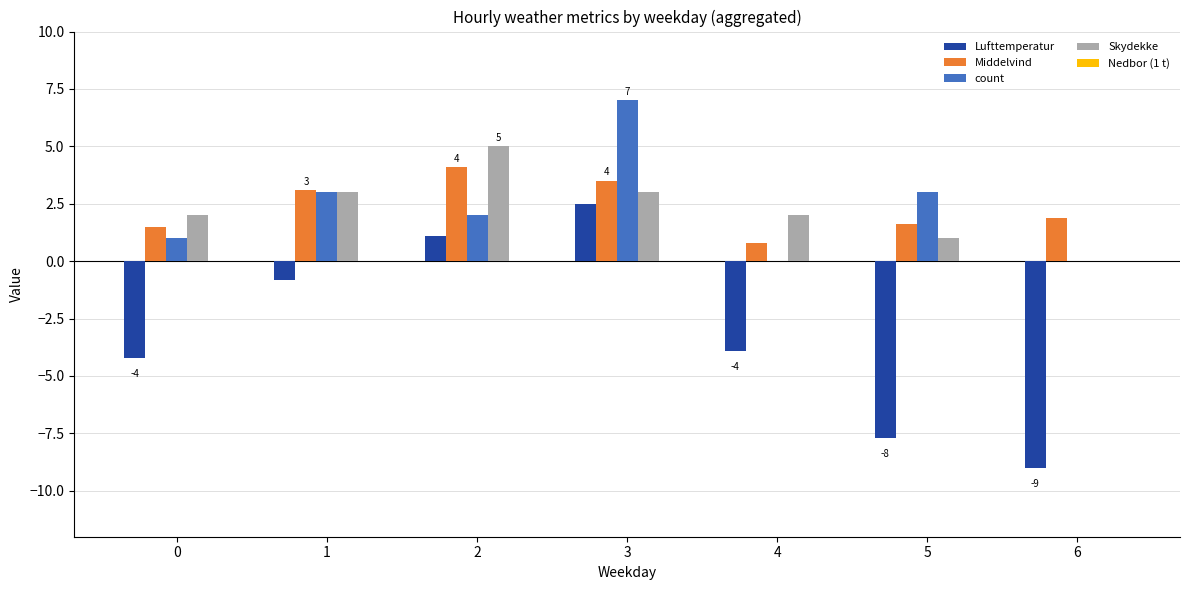

What is the total value across all series at 5?

-2.1